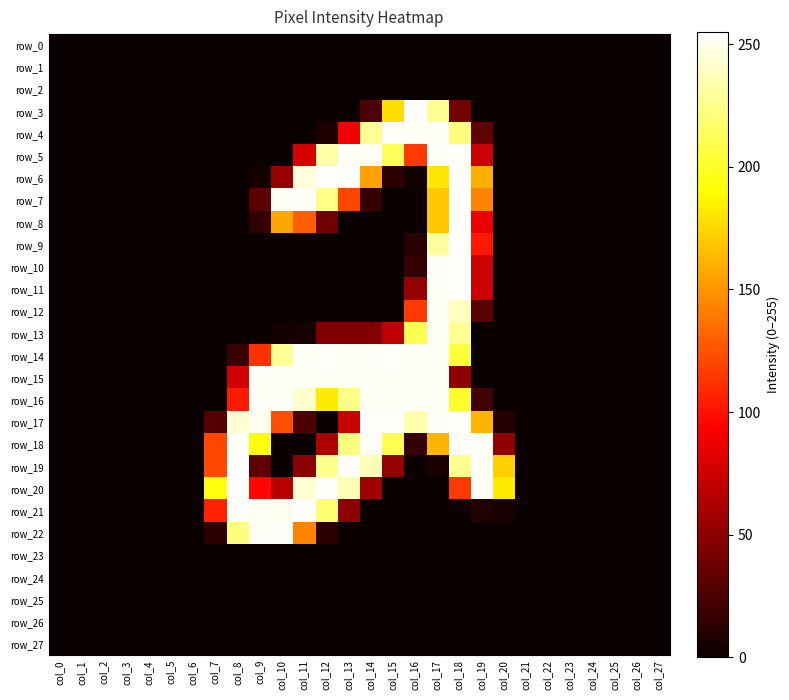

True or false: row_17 has a value of 0 at col_25.

True